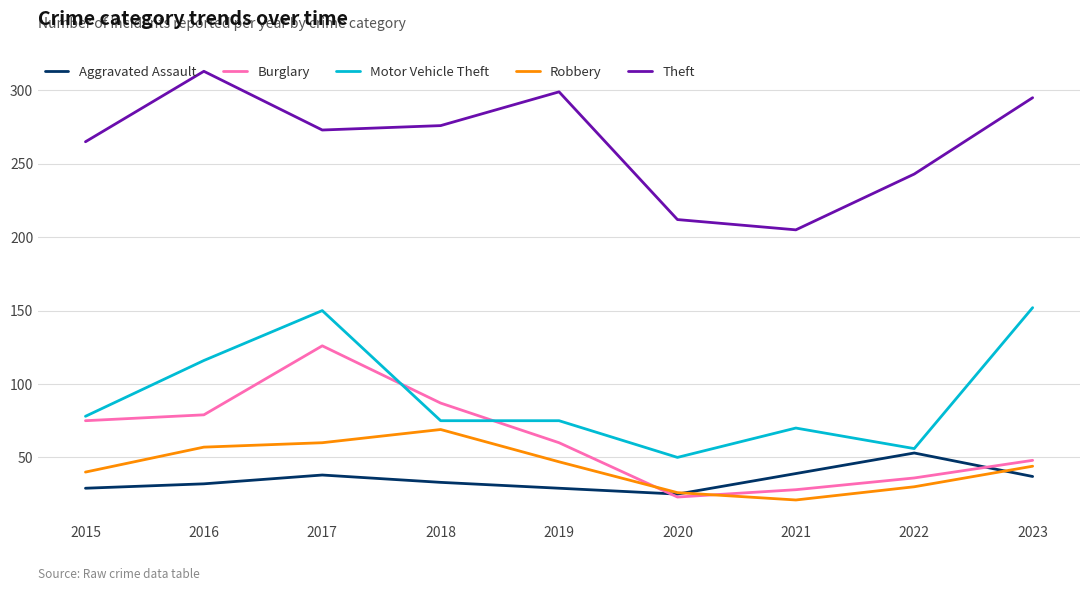

Count the number of categories in the chart.

9